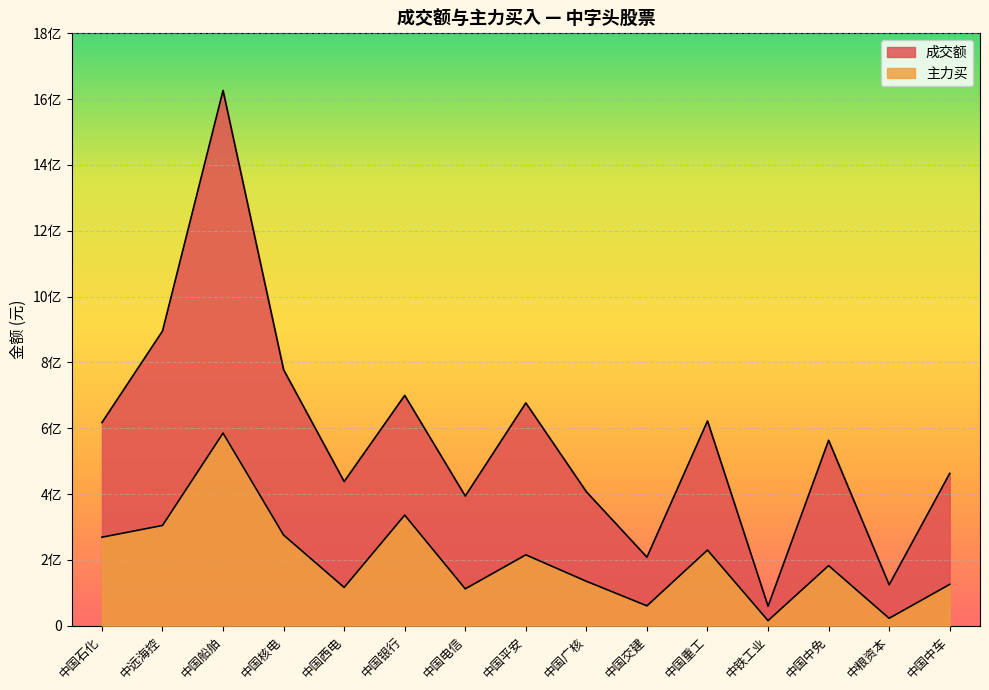

At which label is 成交额 closest to 842840328?

中远海控